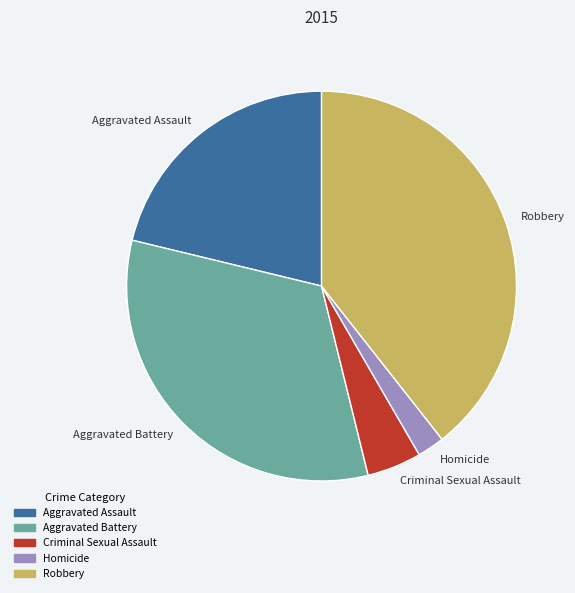

Do Robbery and Aggravated Battery together represent more than half of the pie?

Yes